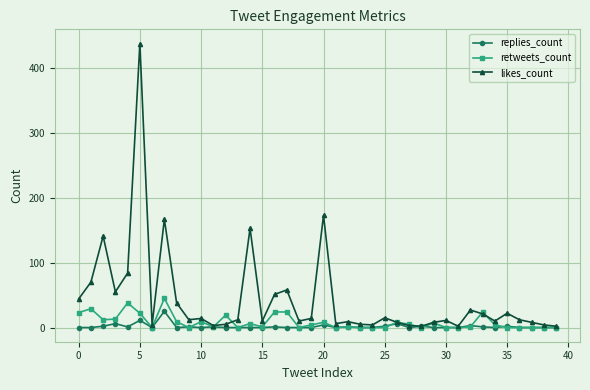

True or false: retweets_count has more than 0 interior local peaks.

True